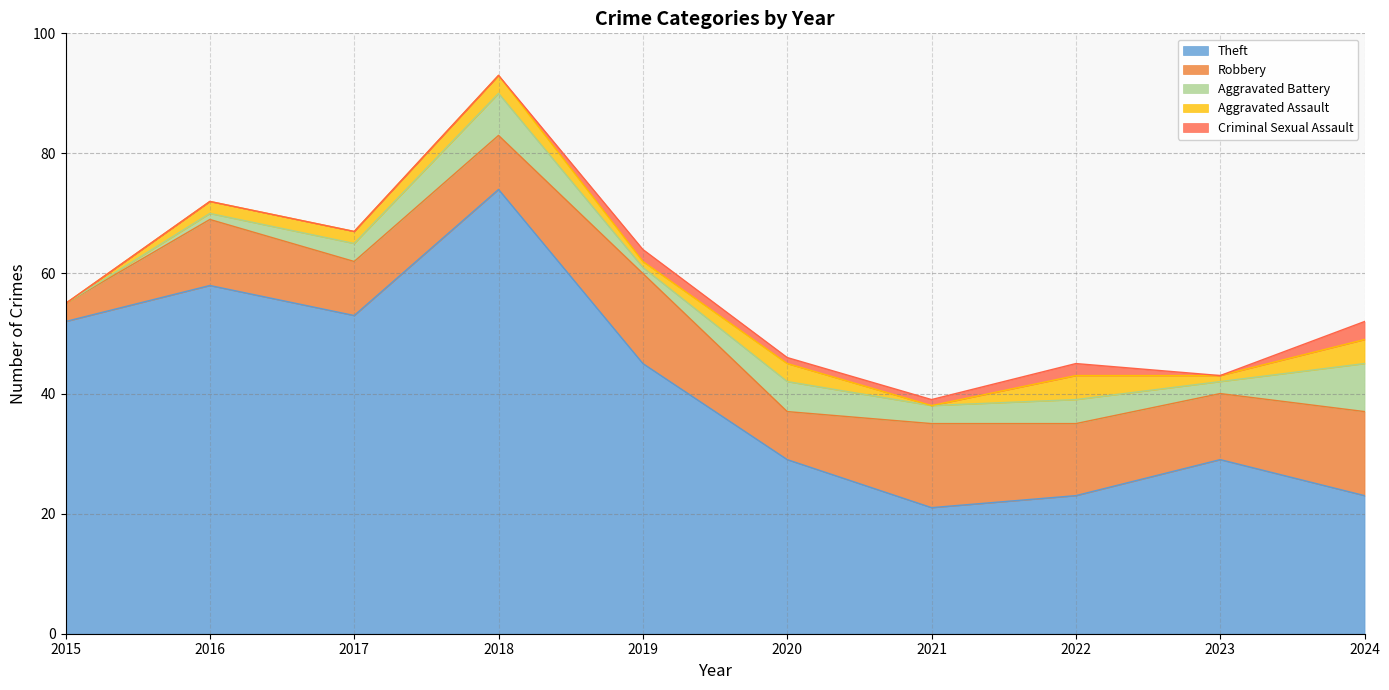

How many positive values does the Aggravated Battery series have?

9